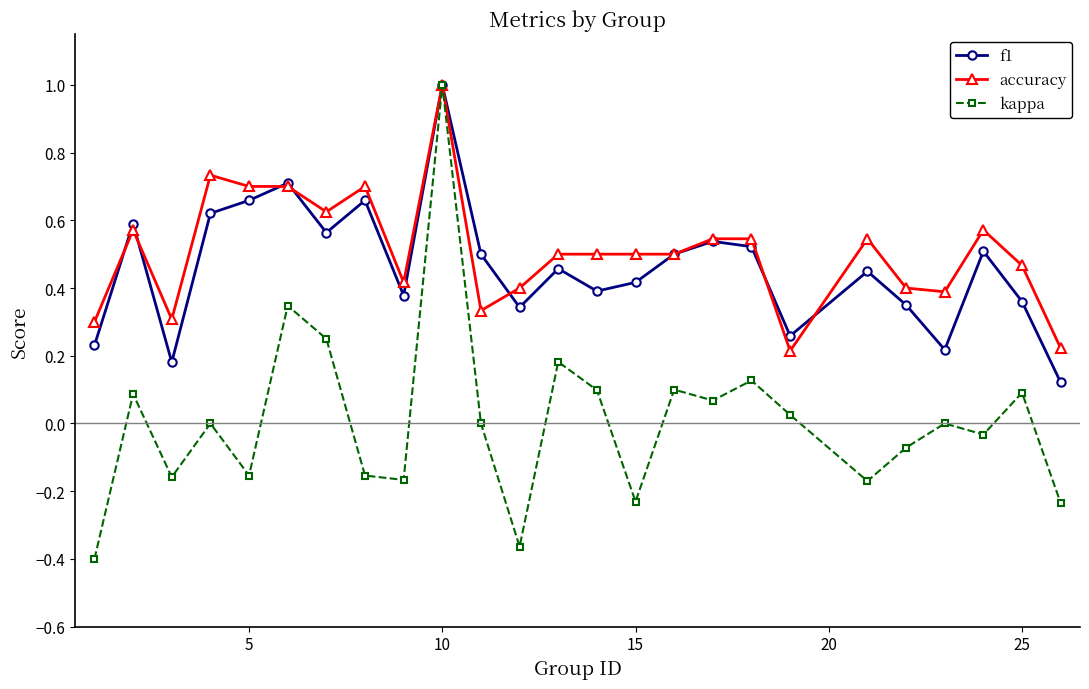

What is the highest value of the kappa series?

1.0